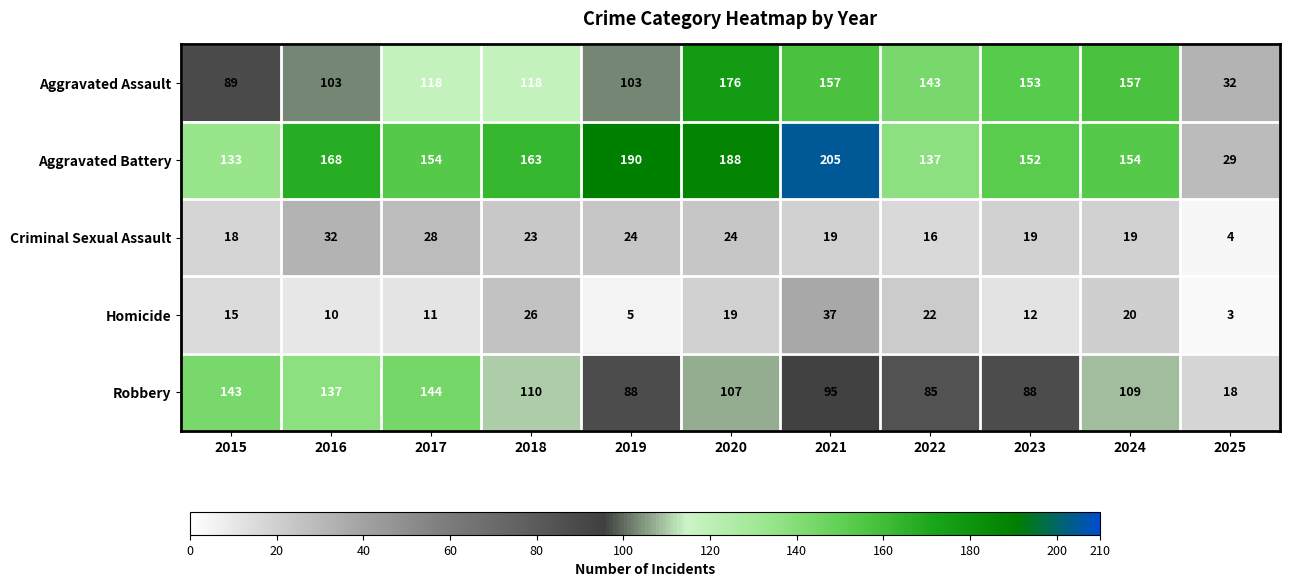

Where does the Criminal Sexual Assault series first go above 19?

2016